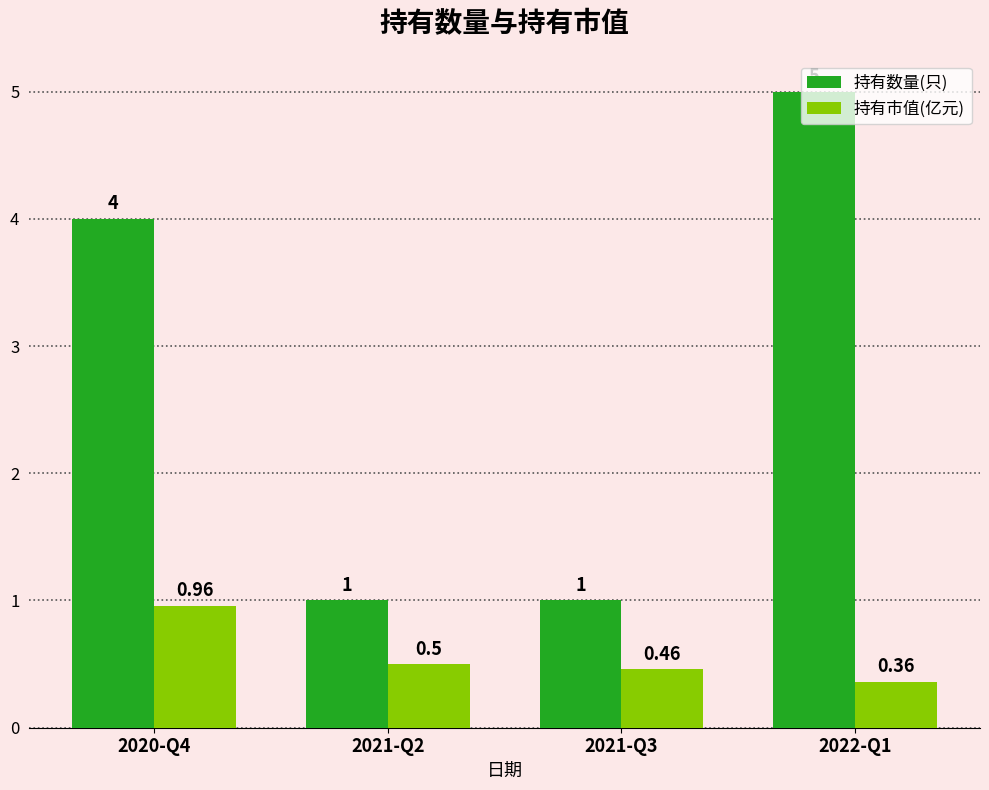

What is the average value of the 持有市值(亿元) series?

0.6